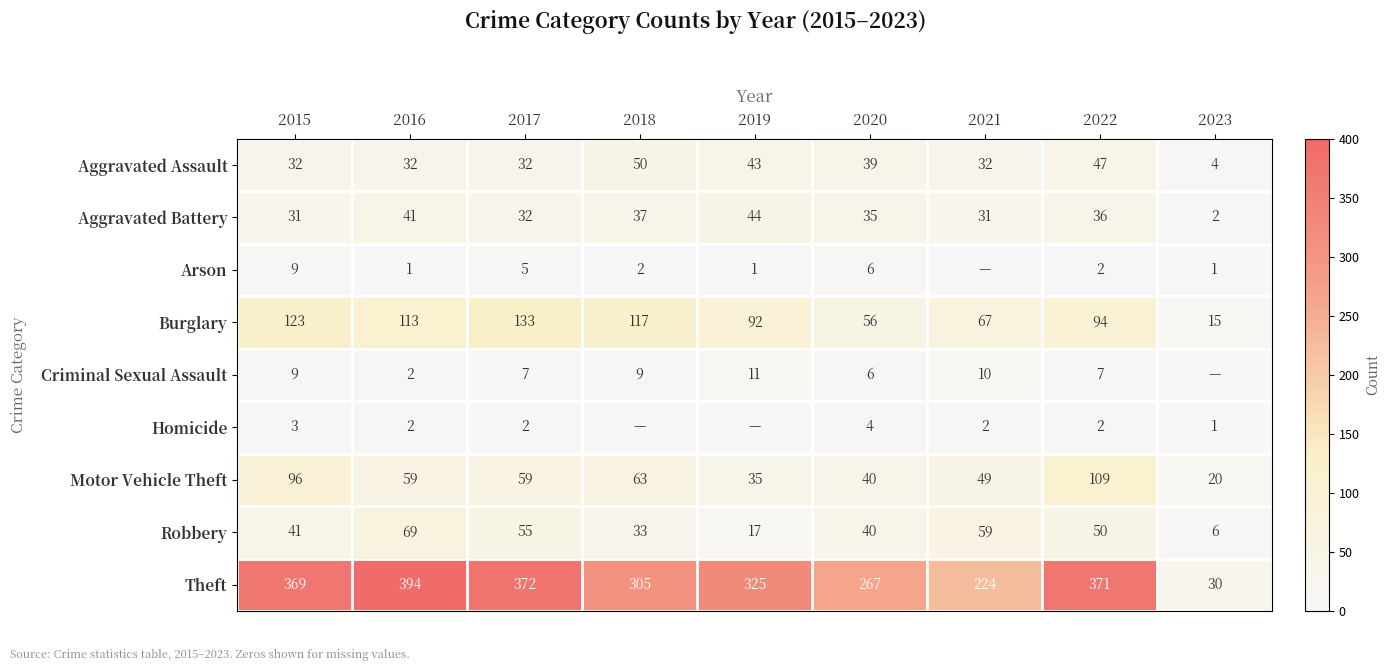

What is the difference between the highest and lowest values at 2015?

366